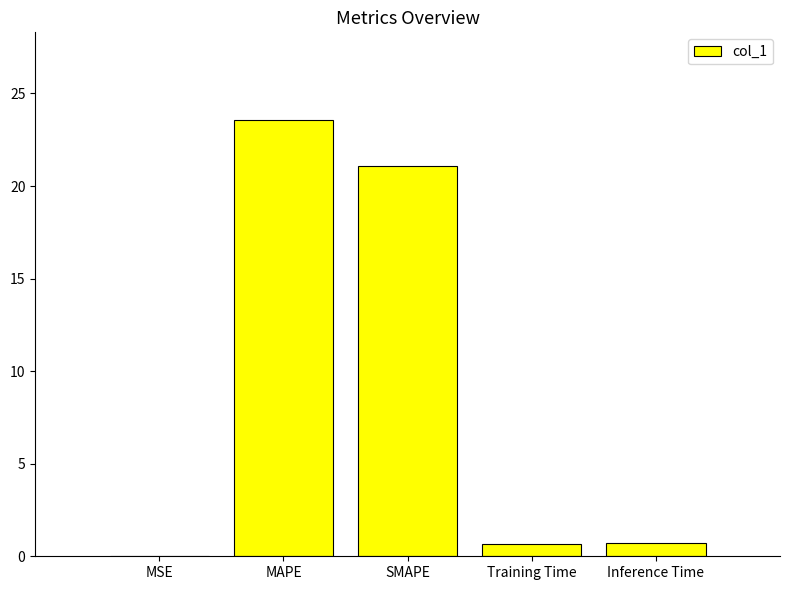

What is the greatest value displayed?

23.6